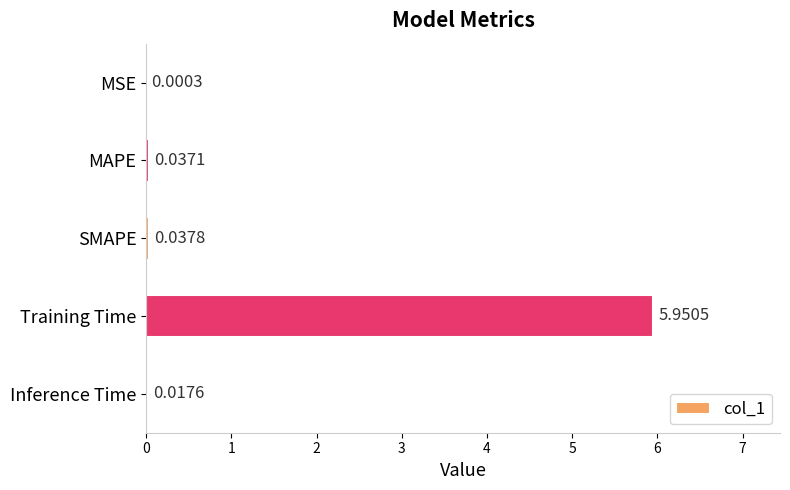

Which label corresponds to the largest value in the chart?

Training Time